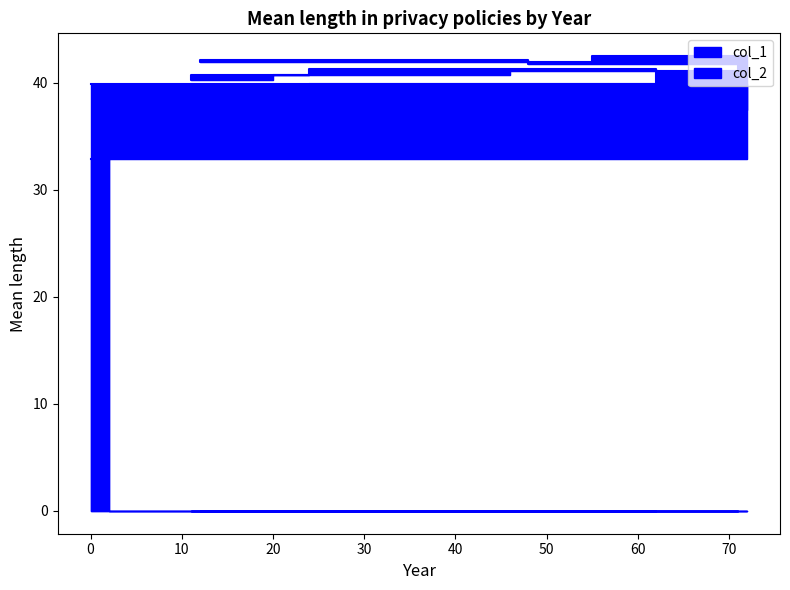

Which series changed the most between 71 and 62?

col_2